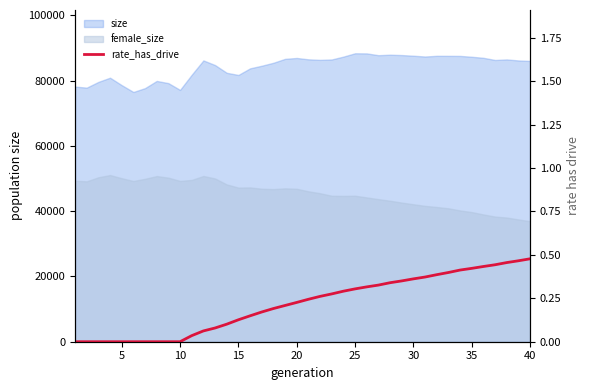

How many values are above zero?

30